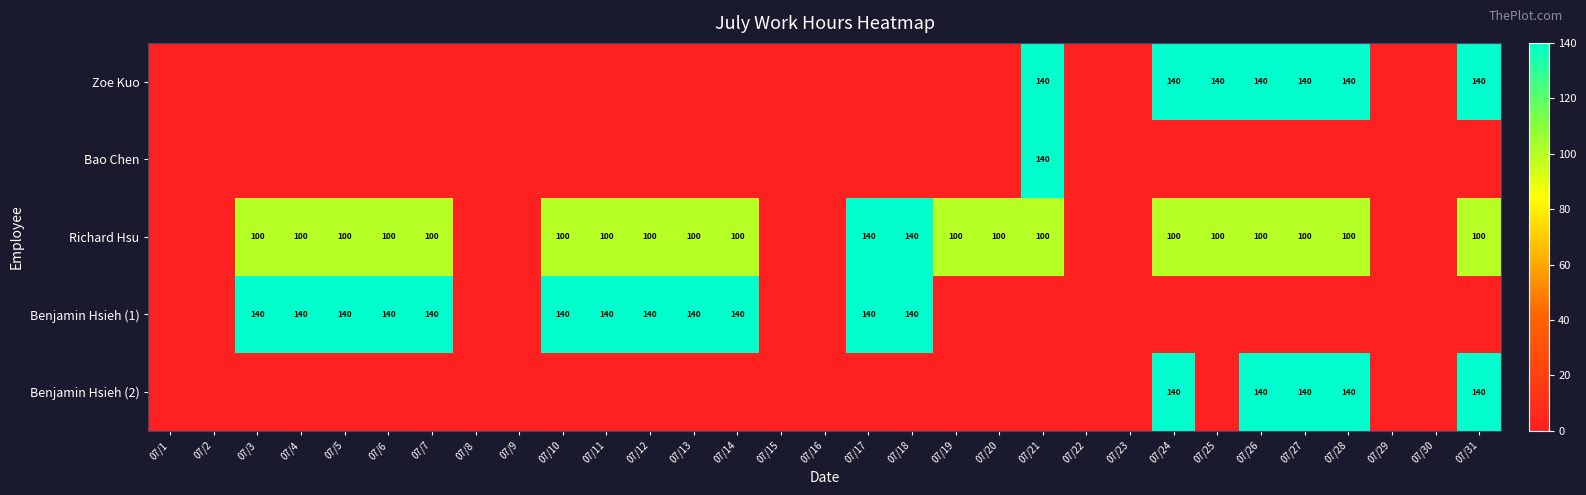

Is the value of Richard Hsu at 07/3 greater than the value of Benjamin Hsieh (2) at 07/26?

No